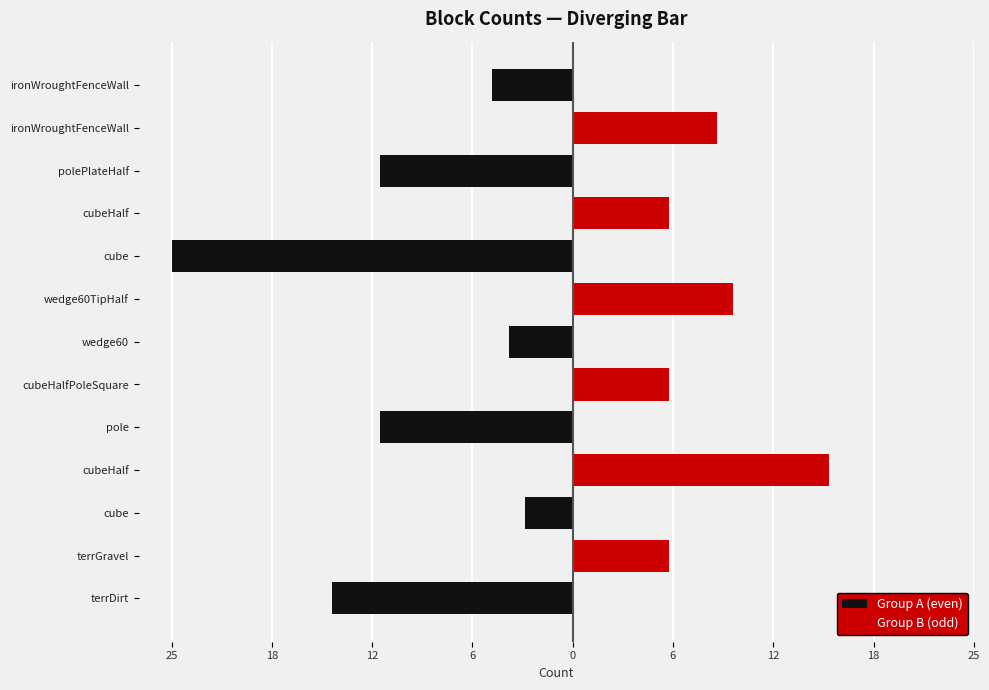

How many data points in Group A (even) are less than -3?

6